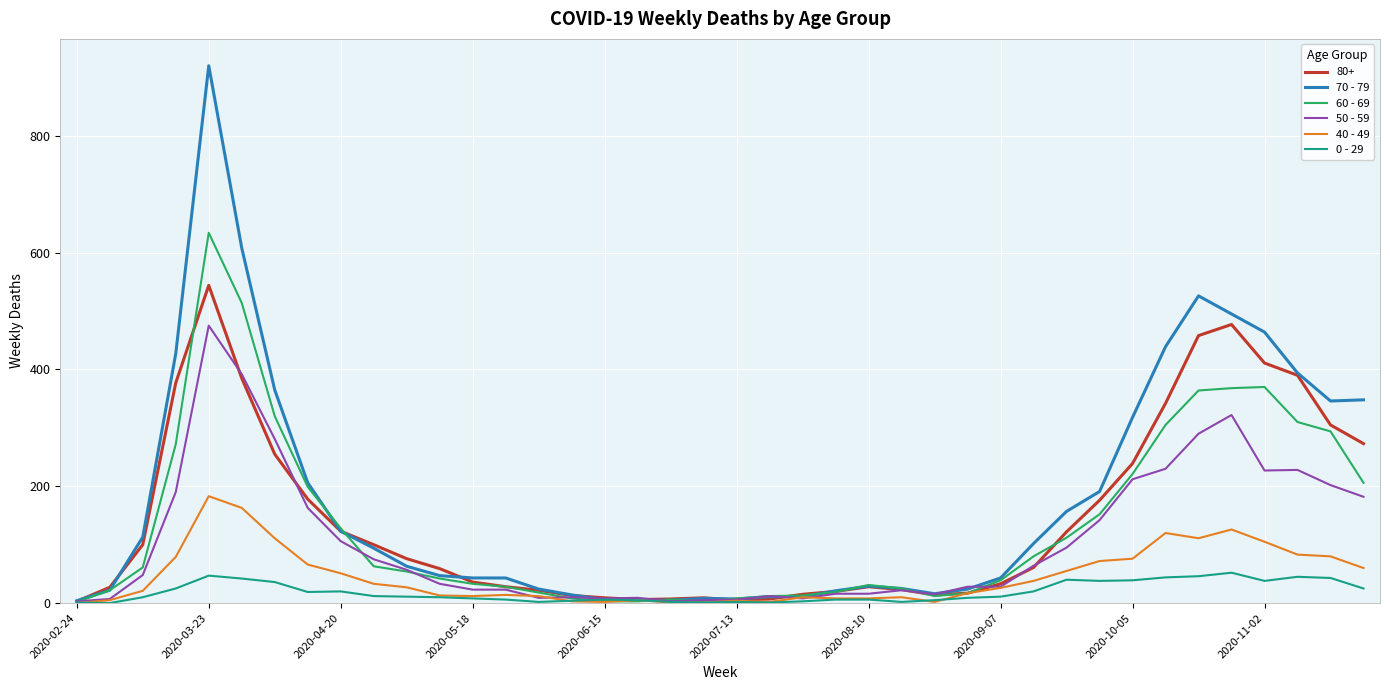

Which series has the widest spread of values?

70 - 79